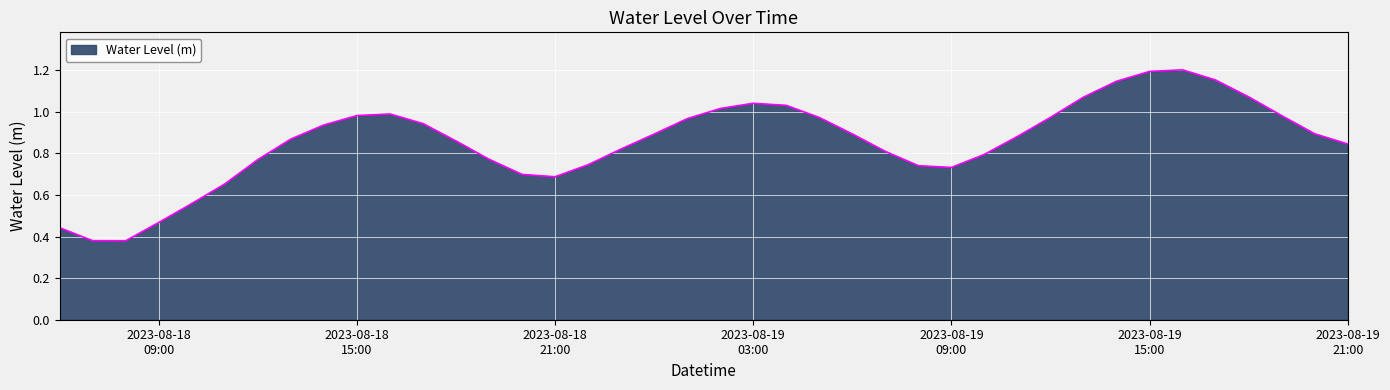

At which category does the data reach its first local valley?

2023-08-18 08:00:00